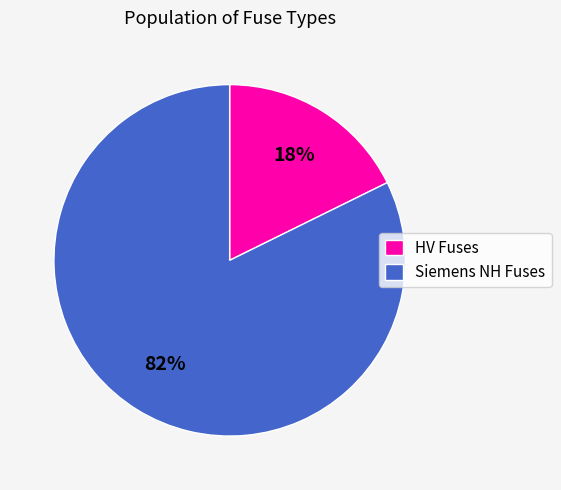

The Siemens NH Fuses slice represents 88% of the pie. True or false?

False